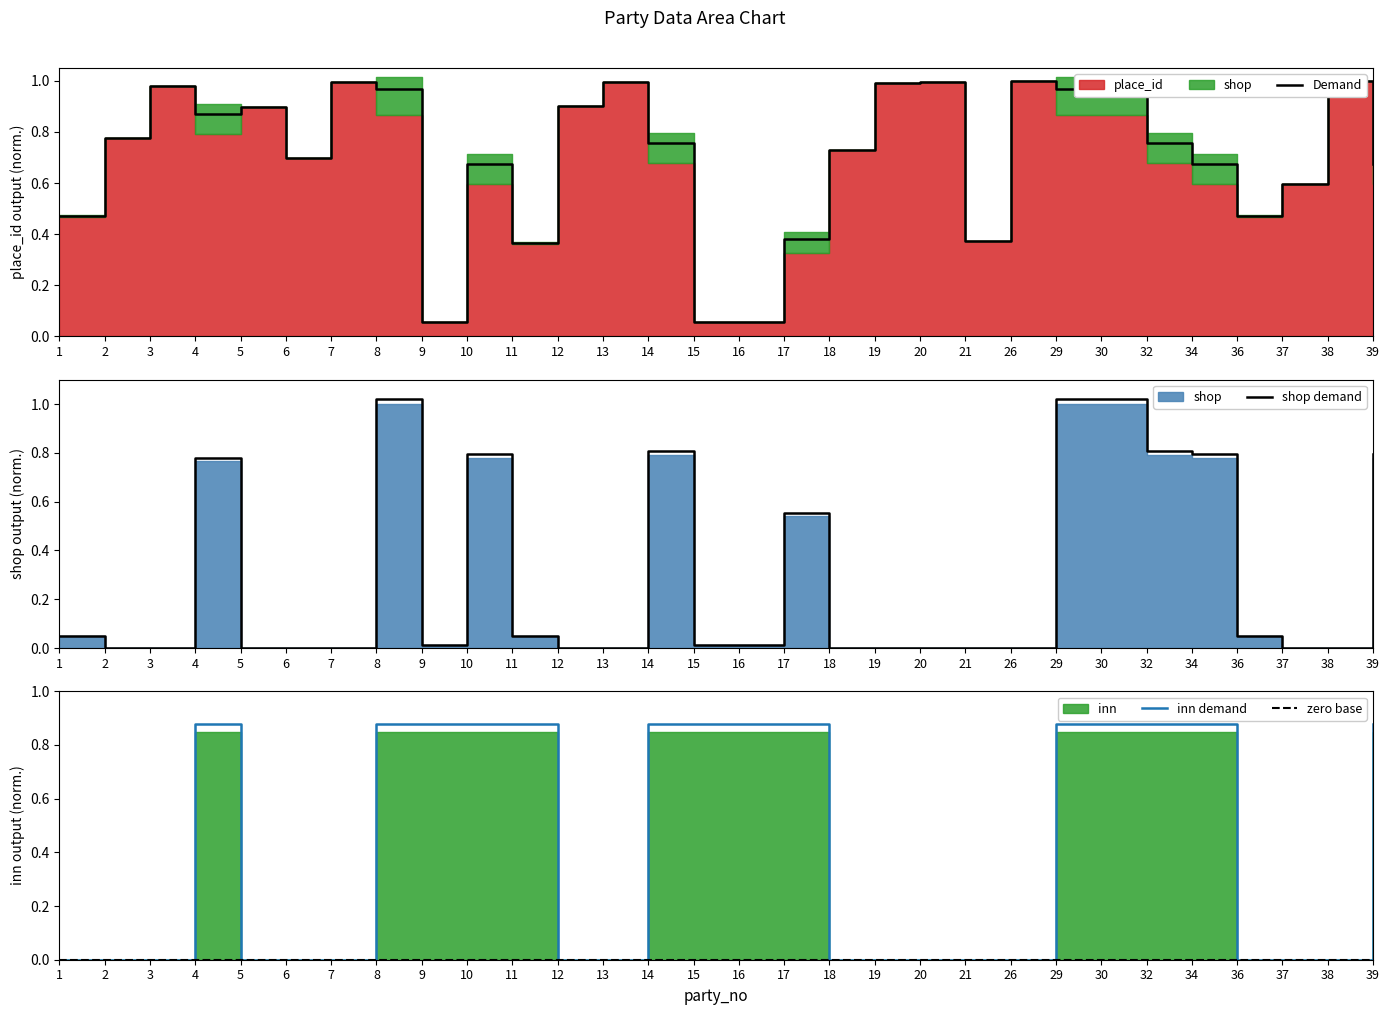

Which label corresponds to the smallest value in the chart?

2